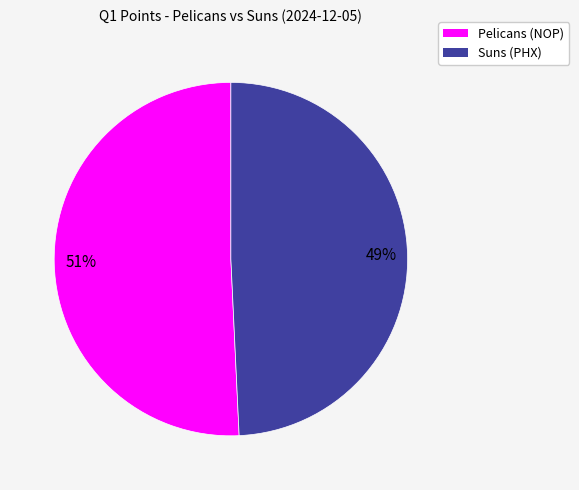

Rank the categories by value from lowest to highest.

Suns (PHX), Pelicans (NOP)